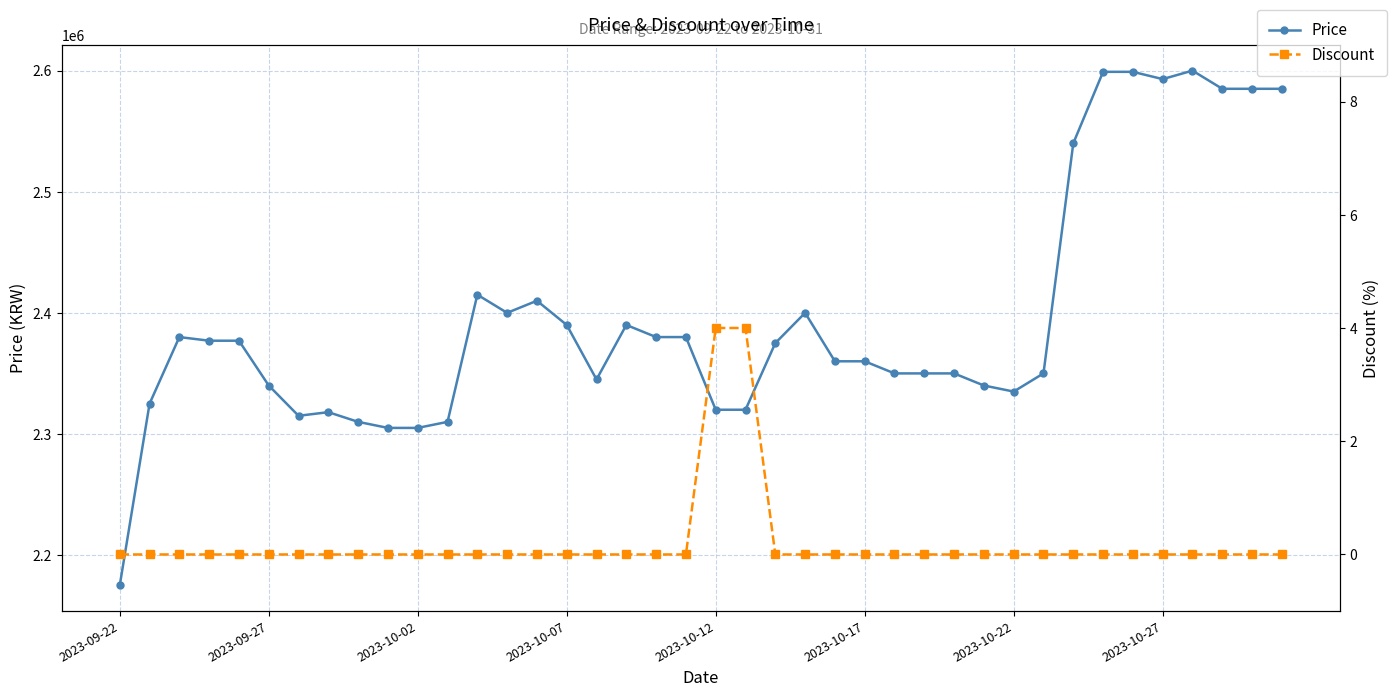

Which series changed the most between 20 and 32?

Price